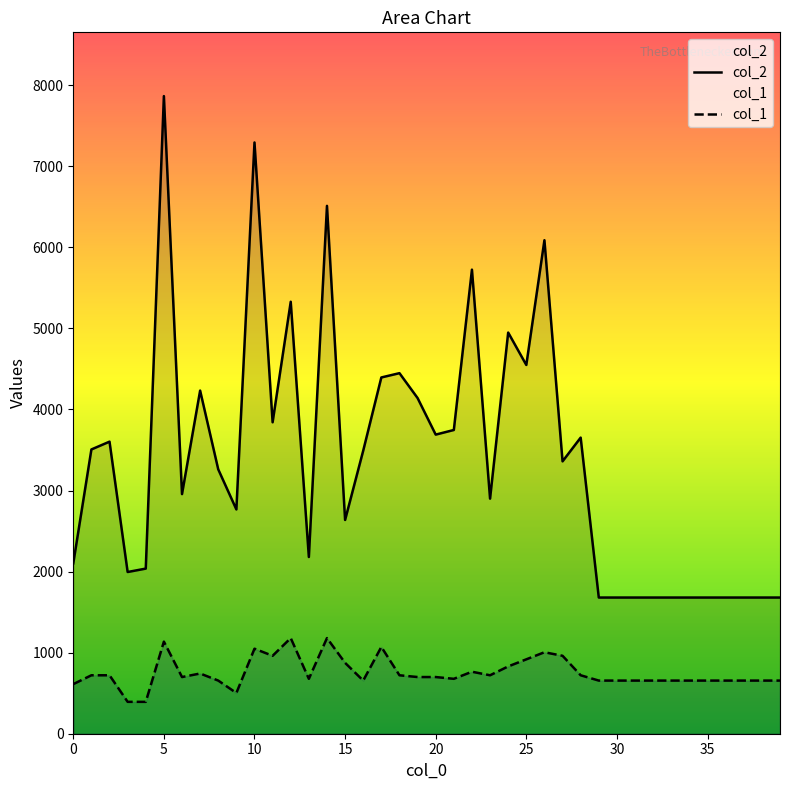

At which category does the chart reach its minimum across all series?

3